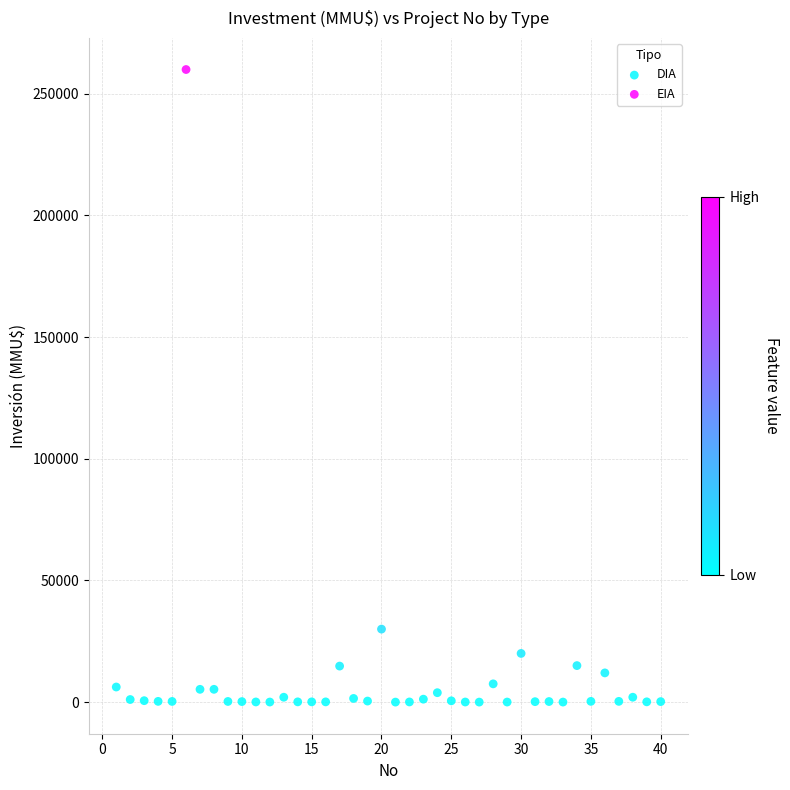

What are all the series names shown in the legend?

EIA, DIA